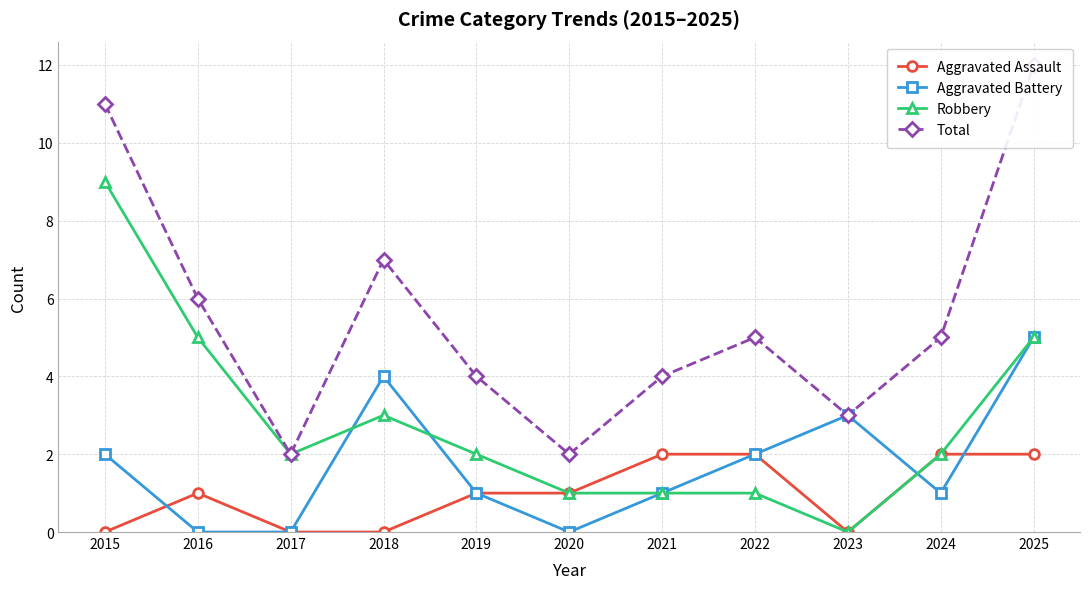

In Aggravated Battery, how many points are higher than both neighbors (excluding endpoints)?

2